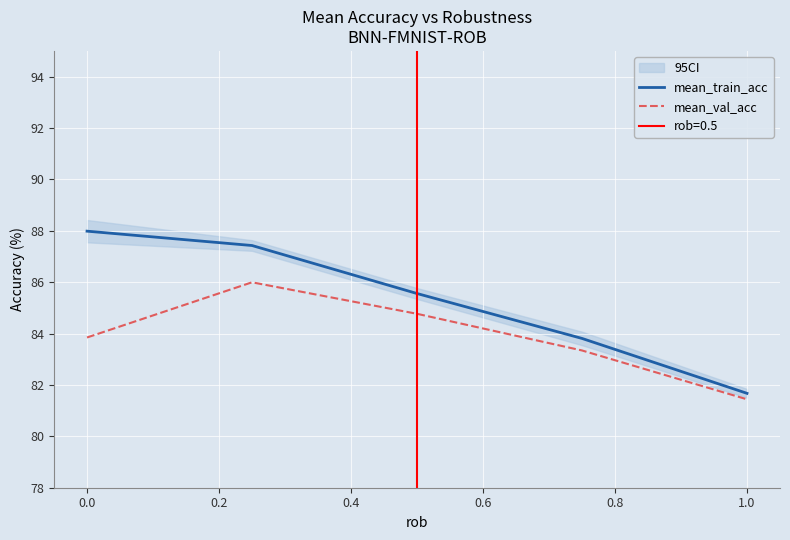

True or false: mean_train_acc and mean_val_acc intersect in this chart.

False